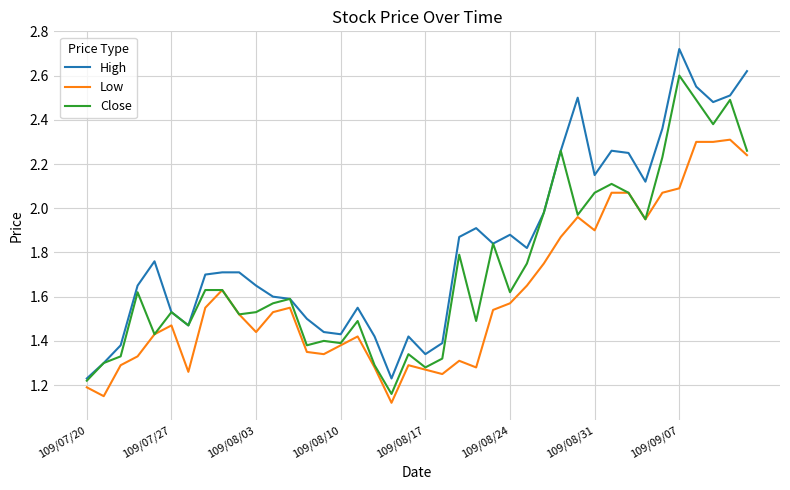

Which series has the largest total across all categories?

High